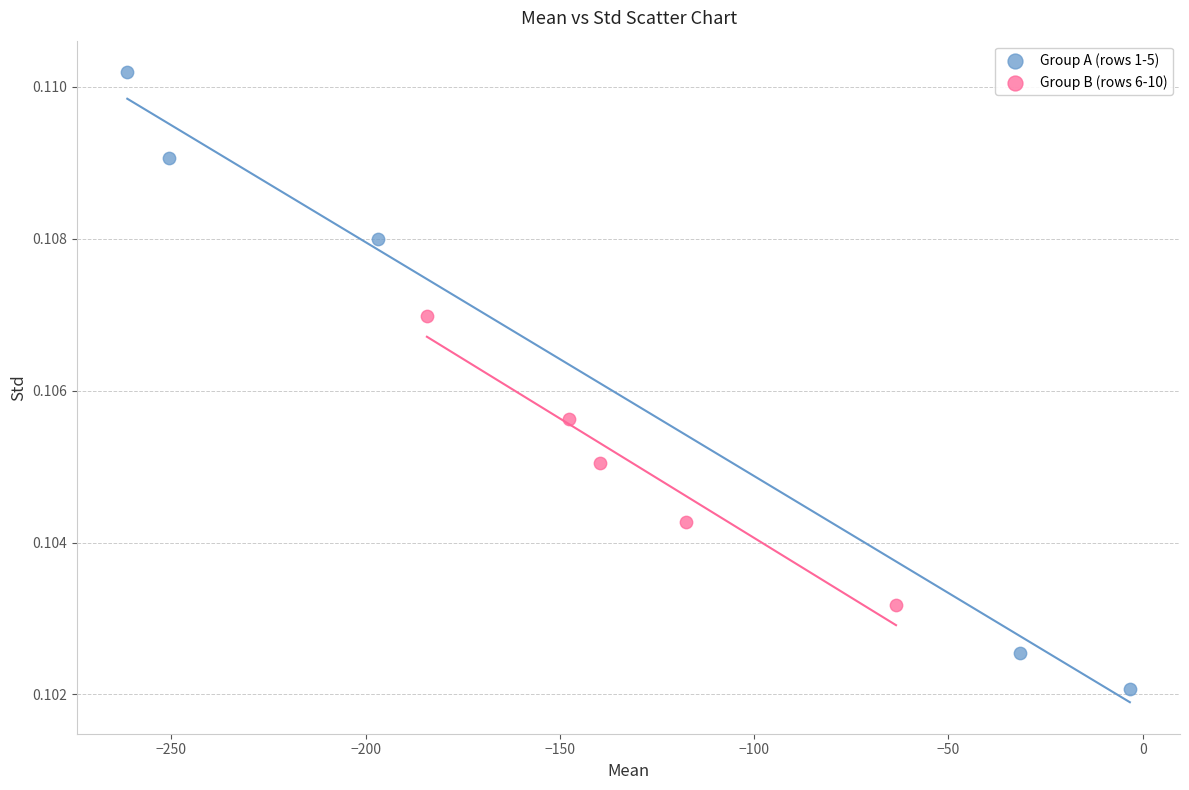

Which series has the widest spread of Y values?

Group A (rows 1-5)